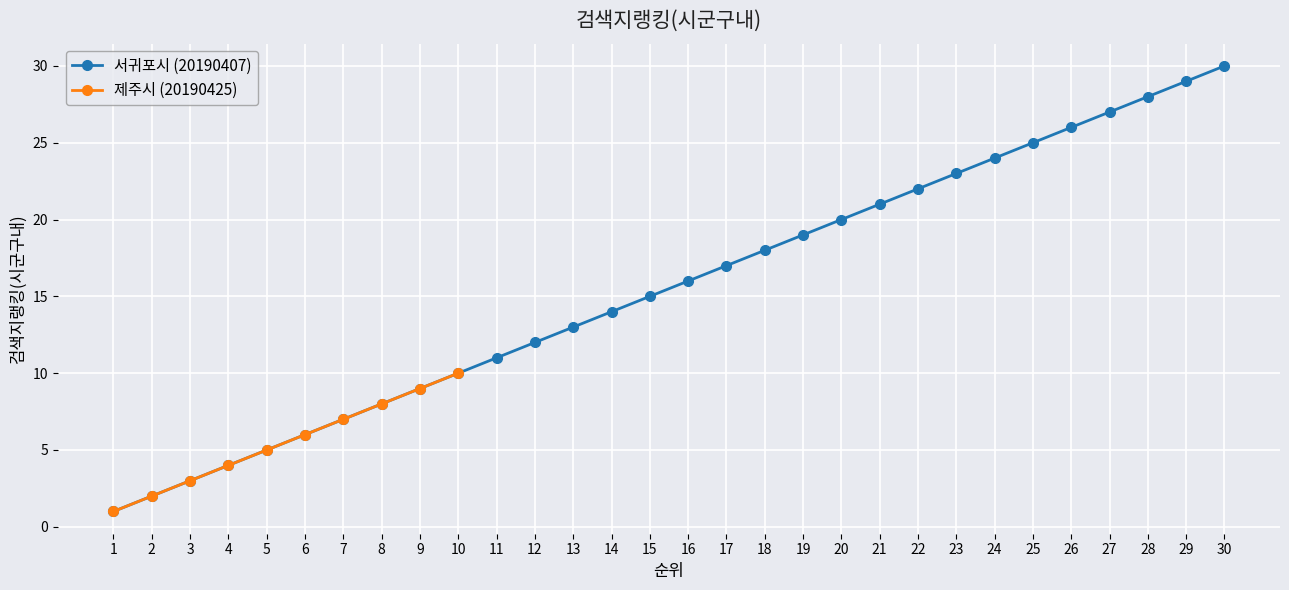

The value of 서귀포시 (20190407) at 27 is 27. True or false?

True